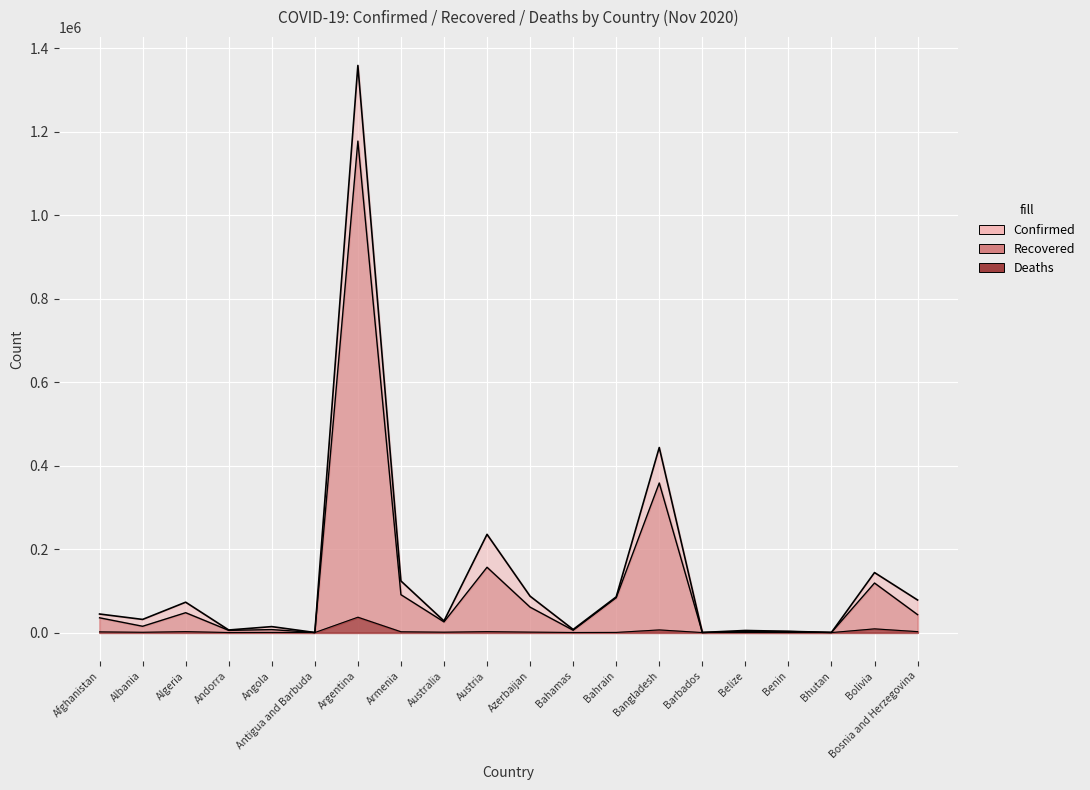

How many categories are shown in the chart?

20